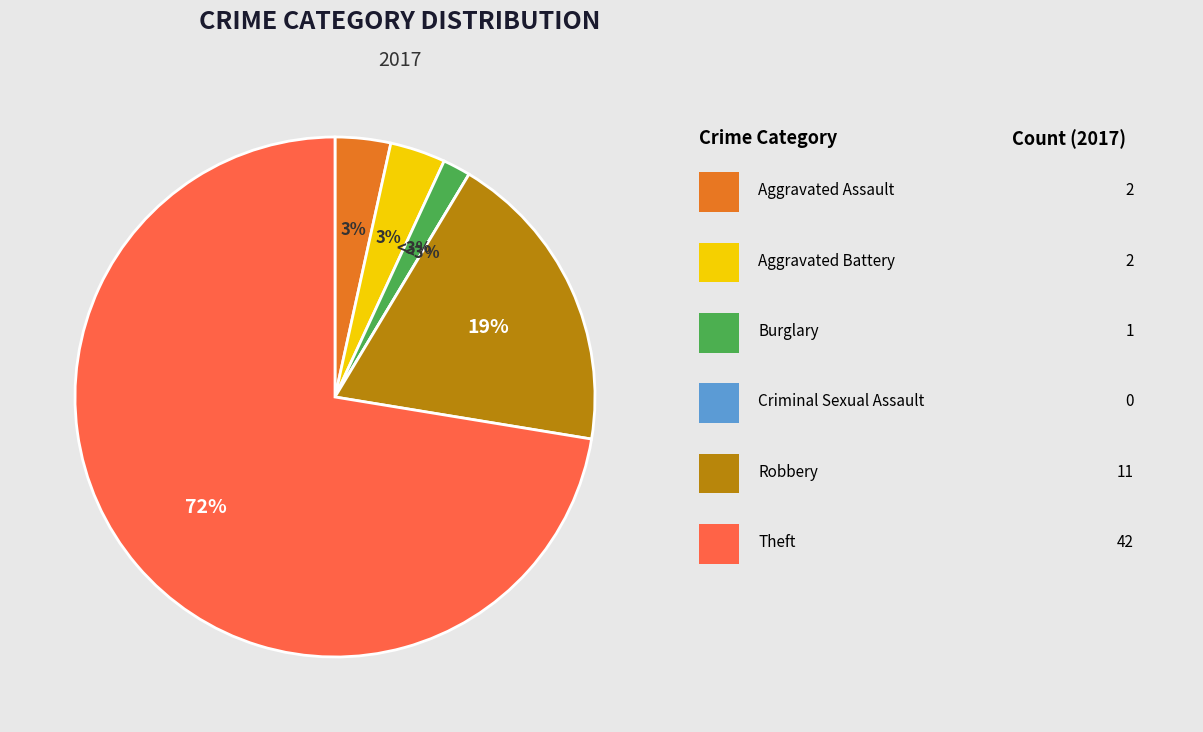

How many slices are in this pie chart?

6